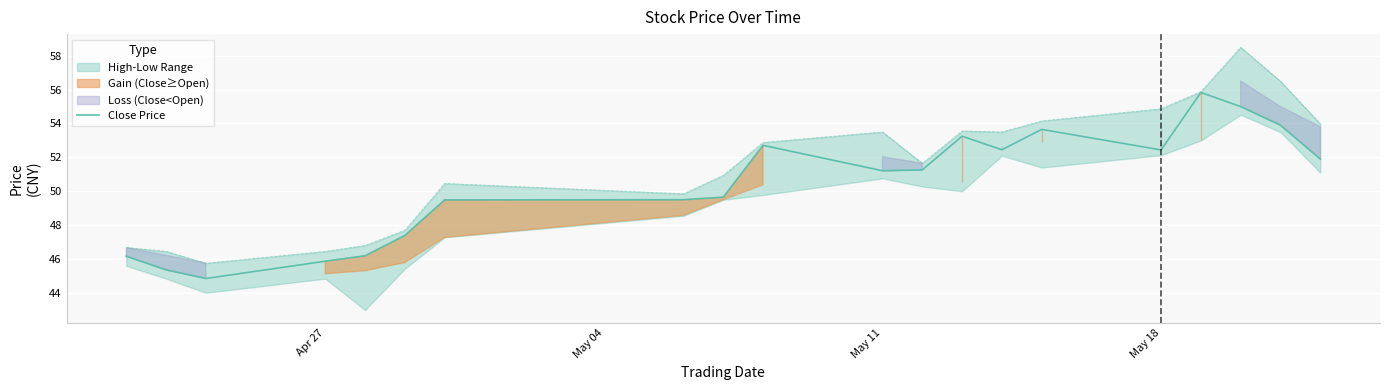

What is the highest value of the Close Price series?

55.8